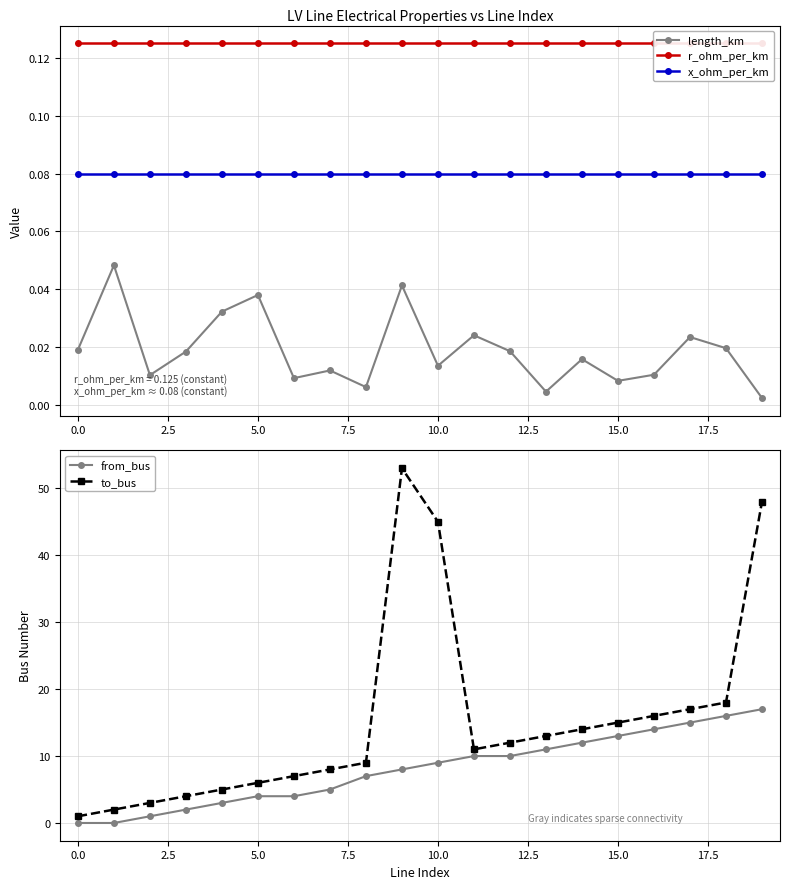

At how many categories does at least one series exceed 50?

1